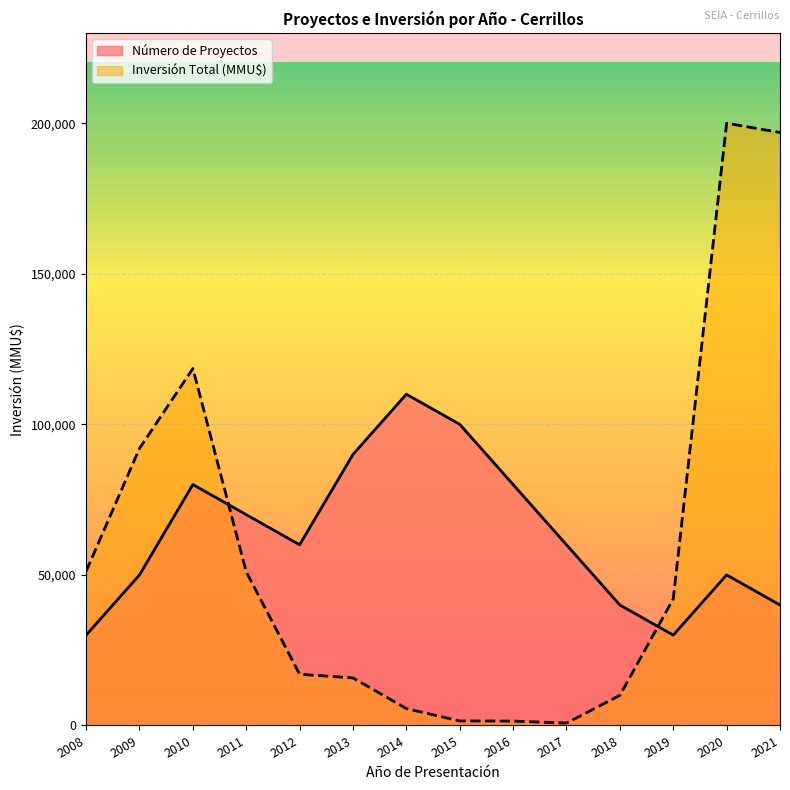

Reading left to right, list all the values displayed in this chart.

Número de Proyectos: 30000	50000	80000	70000	60000	90000	110000	100000	80000	60000	40000	30000	50000	40000
Inversión Total (MMU$): 51200	92000	118526	51000	17000	15800	5600	1500	1450	800	10000	42000	200000	196900